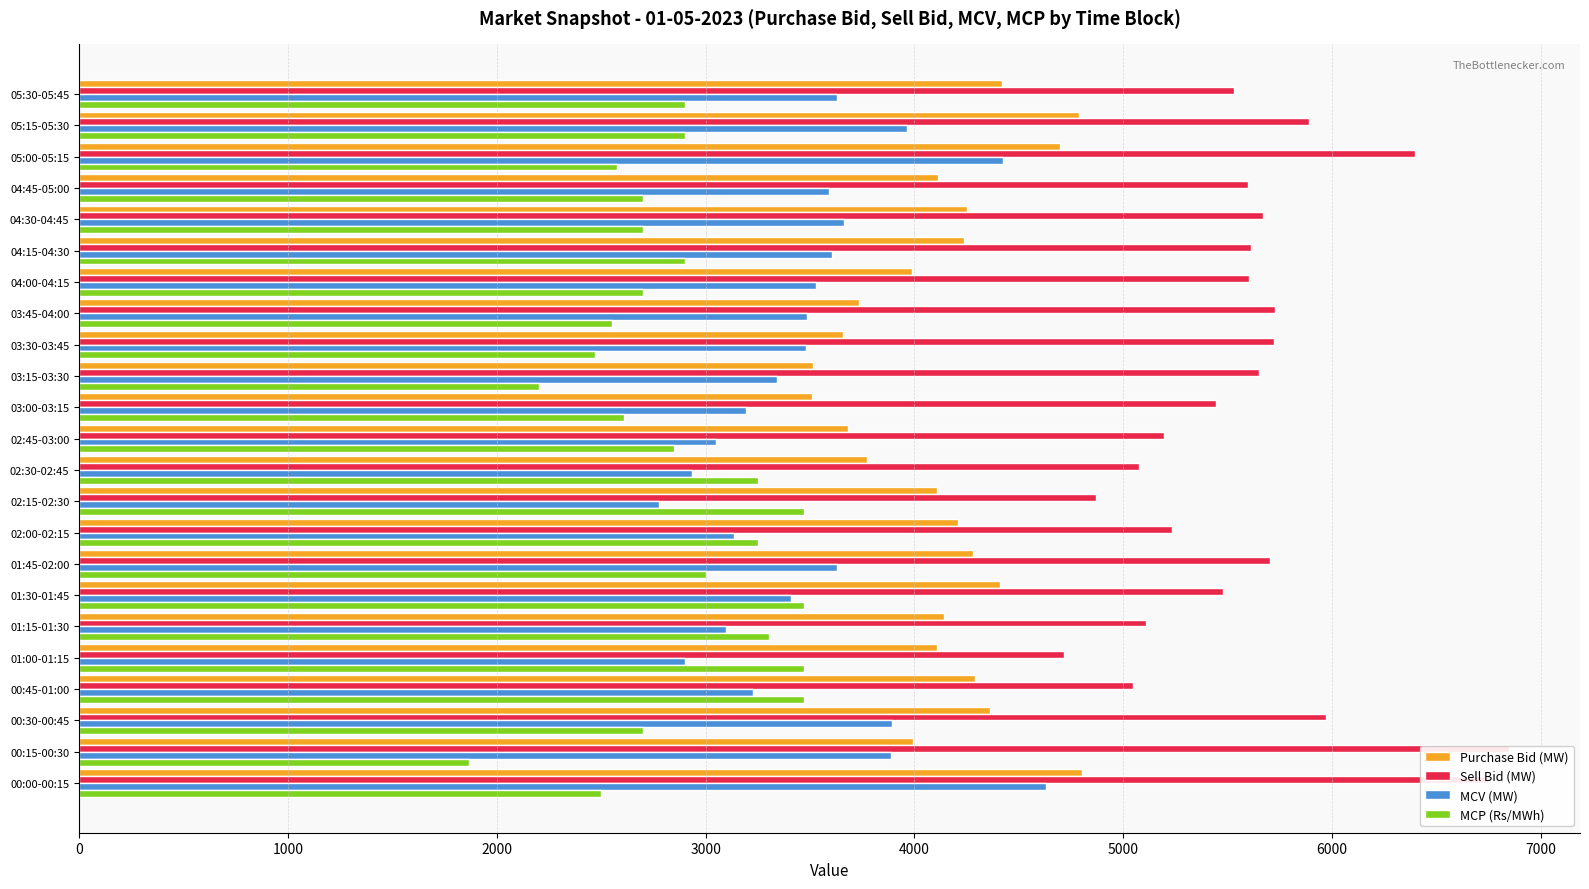

Which series has the largest total across all categories?

Sell Bid (MW)